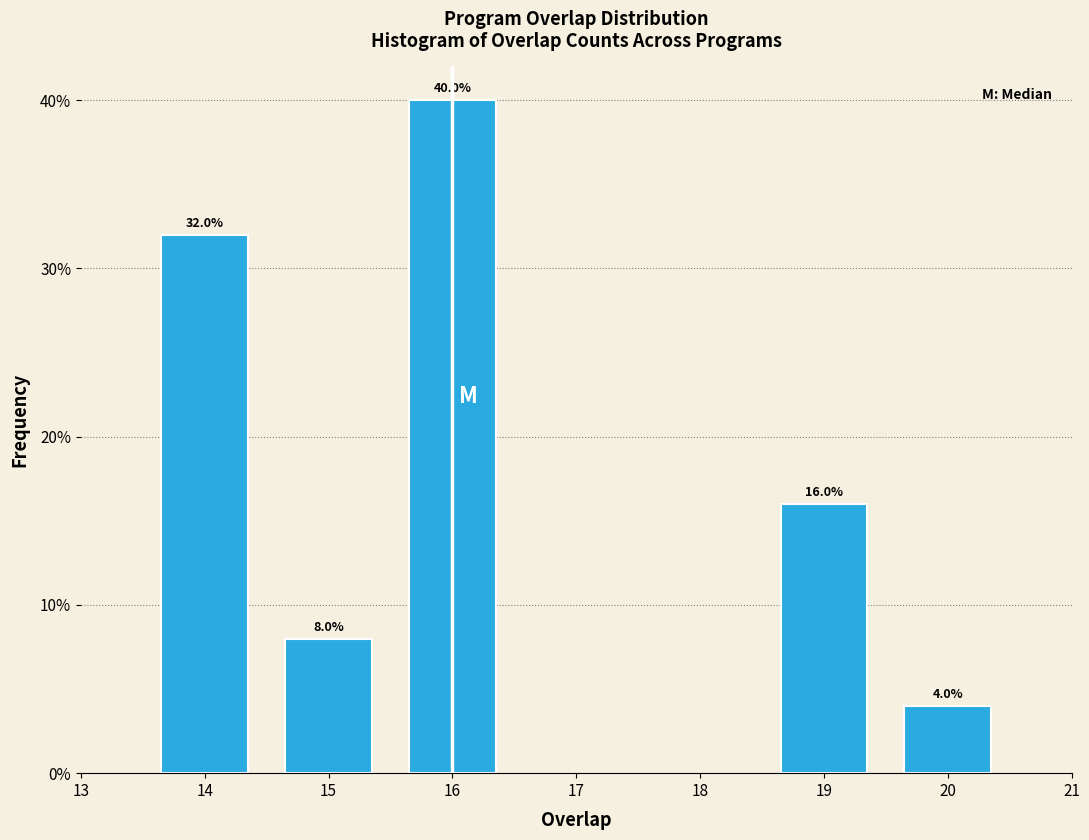

Are the bars horizontal?

No